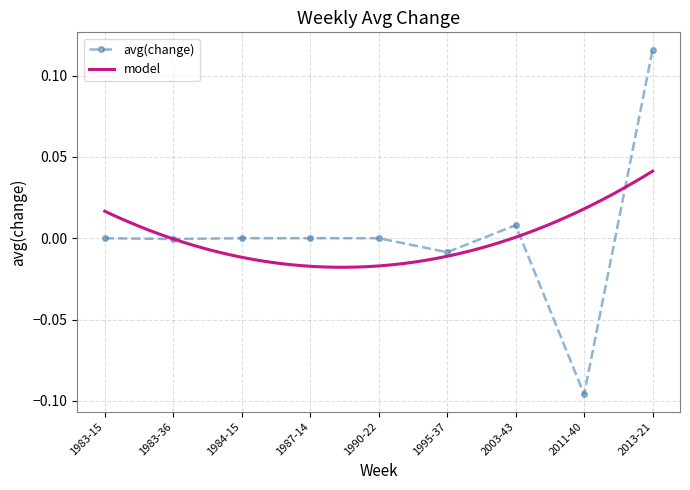

List the labels in order of value, smallest first.

2011-40, 1995-37, 1983-36, 1983-15, 1984-15, 1987-14, 1990-22, 2003-43, 2013-21